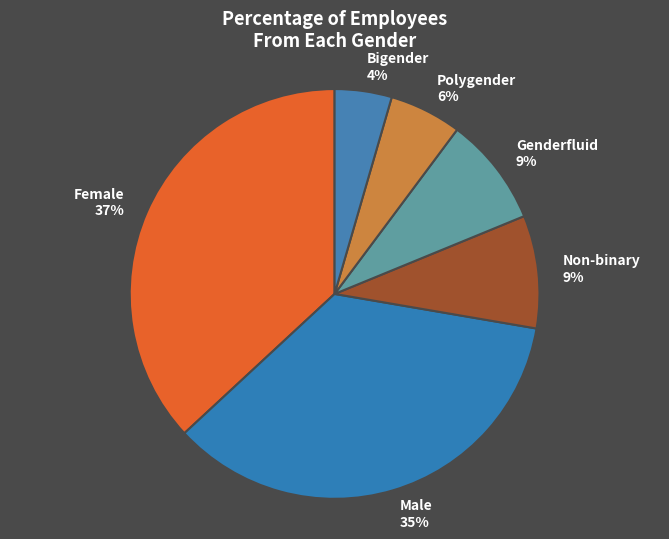

The Genderfluid slice represents 9% of the pie. True or false?

True